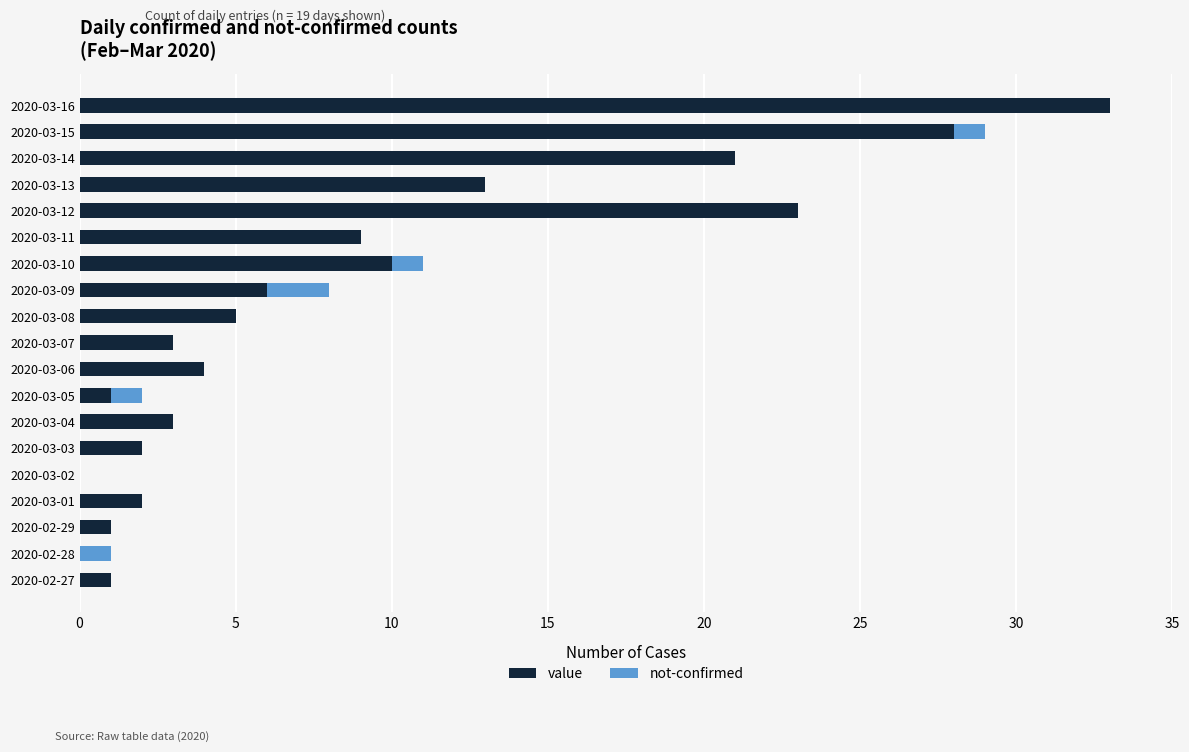

Count the number of data series in this chart.

2